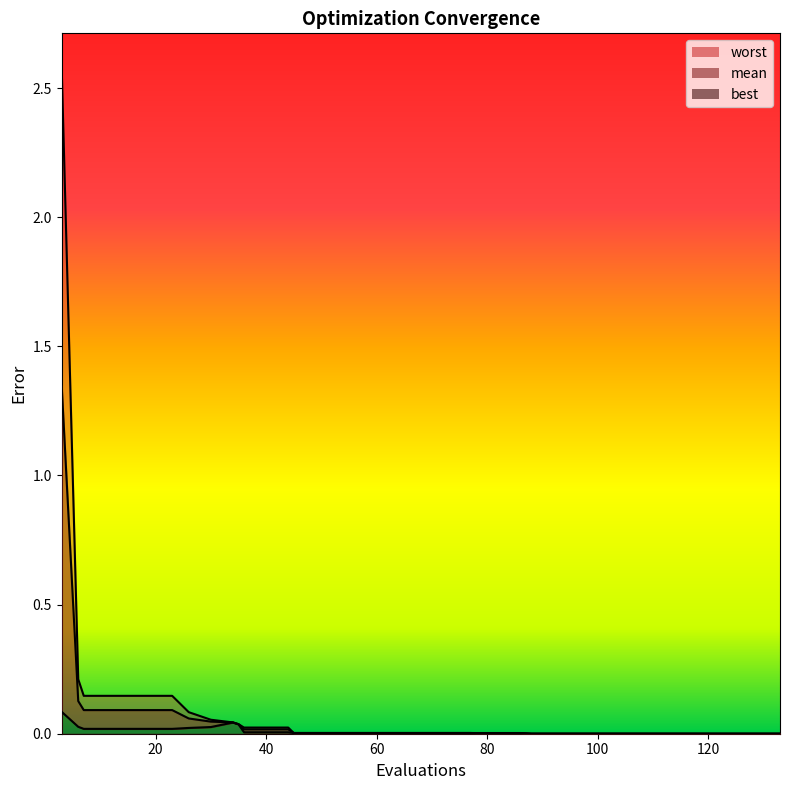

Reading right to left, extract all data points from this chart.

mean: 133=0.0	132=0.0	128=0.0	124=0.0	120=0.0	117=0.0	113=0.0	109=0.0	108=0.0	104=0.0	100=0.0	96=0.0	92=0.0	88=0.0	86=0.0	82=0.0	78=0.0	77=0.0	73=0.0	69=0.0	65=0.0	61=0.0	57=0.0	53=0.0	49=0.0	45=0.0	44=0.0	40=0.0	36=0.0	35=0.0	34=0.0	30=0.0	26=0.1	23=0.1	19=0.1	15=0.1	11=0.1	7=0.1	6=0.1	3=1.3
best: 133=0.0	132=0.0	128=0.0	124=0.0	120=0.0	117=0.0	113=0.0	109=0.0	108=0.0	104=0.0	100=0.0	96=0.0	92=0.0	88=0.0	86=0.0	82=0.0	78=0.0	77=0.0	73=0.0	69=0.0	65=0.0	61=0.0	57=0.0	53=0.0	49=0.0	45=0.0	44=0.0	40=0.0	36=0.0	35=0.0	34=0.0	30=0.0	26=0.0	23=0.0	19=0.0	15=0.0	11=0.0	7=0.0	6=0.0	3=0.1
worst: 133=0.0	132=0.0	128=0.0	124=0.0	120=0.0	117=0.0	113=0.0	109=0.0	108=0.0	104=0.0	100=0.0	96=0.0	92=0.0	88=0.0	86=0.0	82=0.0	78=0.0	77=0.0	73=0.0	69=0.0	65=0.0	61=0.0	57=0.0	53=0.0	49=0.0	45=0.0	44=0.0	40=0.0	36=0.0	35=0.0	34=0.0	30=0.1	26=0.1	23=0.1	19=0.1	15=0.1	11=0.1	7=0.1	6=0.2	3=2.6